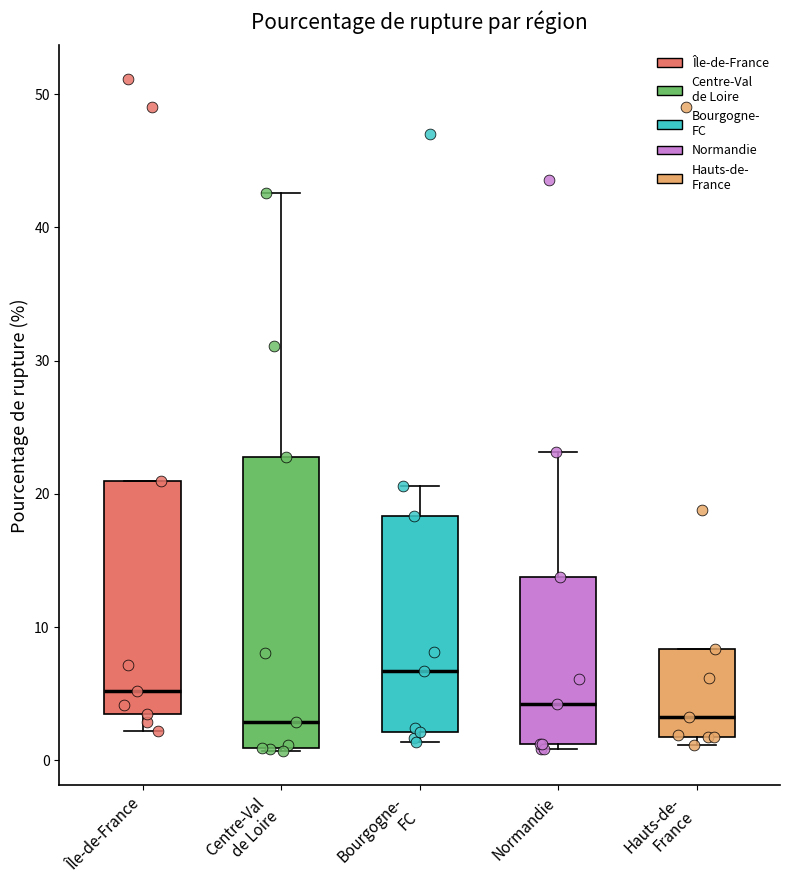

Reading left to right, read every box against the y-axis: the position of its median line, the range the box covers, and the ends of its whiskers. The values are not printed on the chart, so give them approximately, as read against the axis.

Île-de-France: median 5, box 3 to 21, whiskers 2 to 21
Centre-Val de Loire: median 3, box 1 to 23, whiskers 1 to 43
Bourgogne- FC: median 7, box 2 to 18, whiskers 1 to 21
Normandie: median 4, box 1 to 14, whiskers 1 (just below the box's lower edge) to 23
Hauts-de- France: median 3, box 2 to 8, whiskers 1 to 8